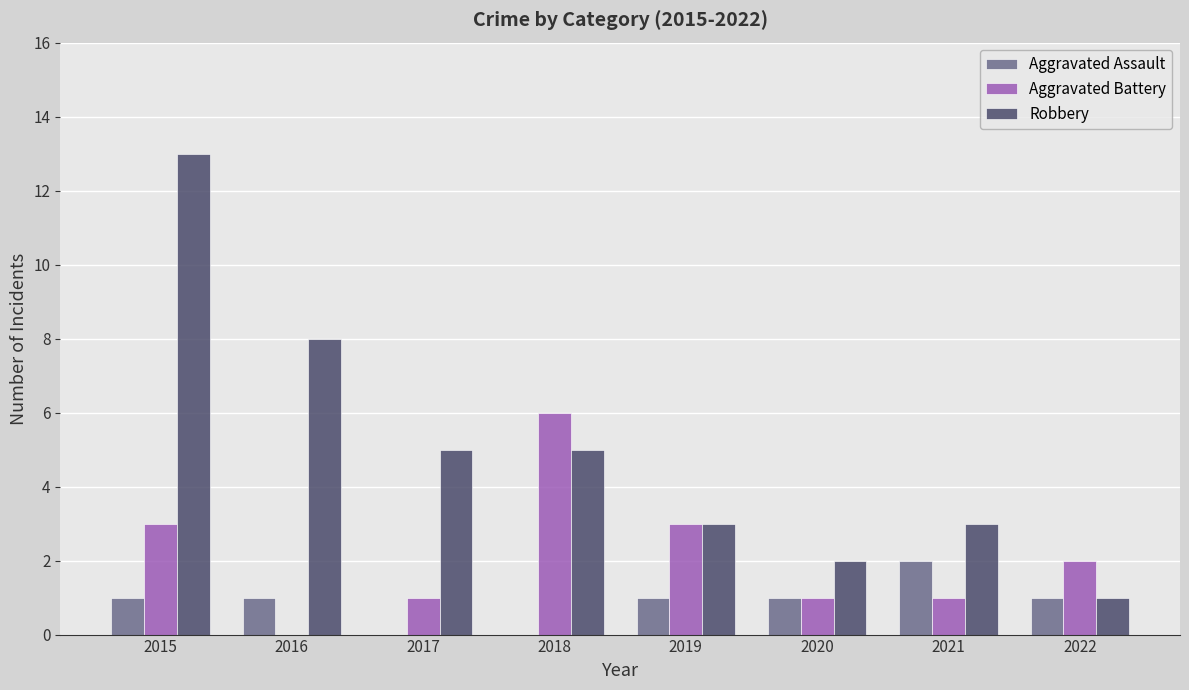

The Aggravated Battery series shows 6 at 2018. True or false?

True